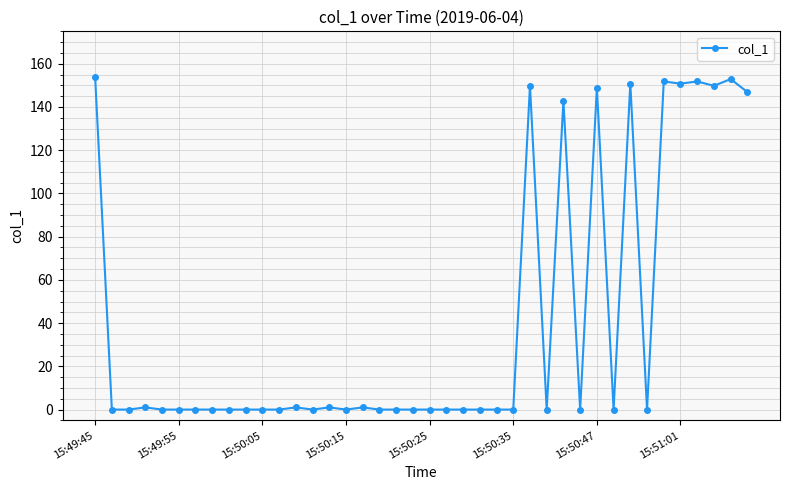

True or false: there are more than 0 points higher than both neighbors.

True